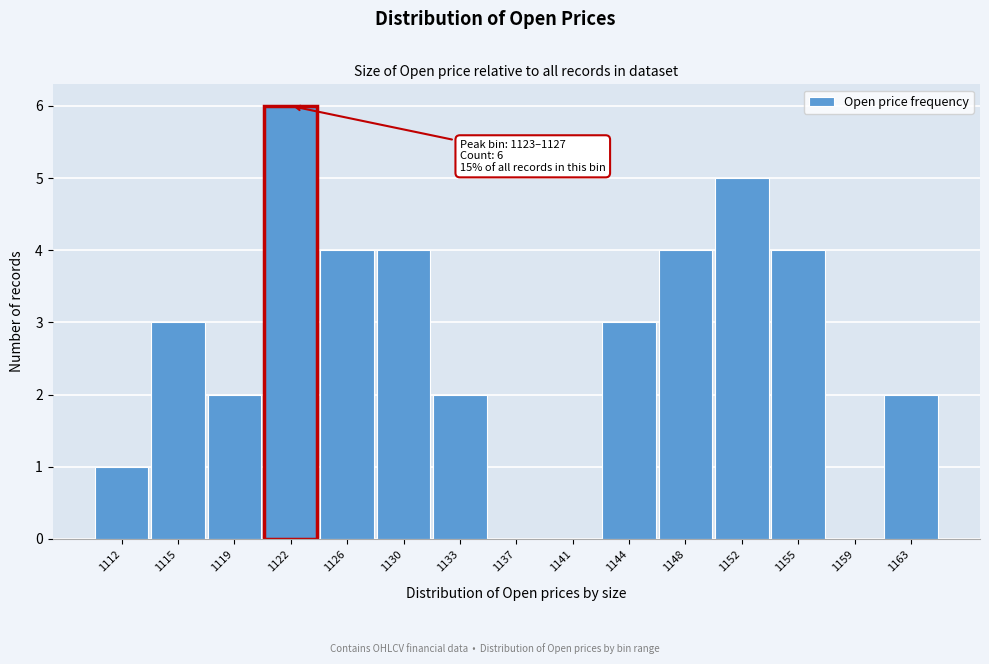

Reading left to right, transcribe all the data shown in this chart.

1112=1	1115=3	1119=2	1122=6	1126=4	1130=4	1133=2	1137=0	1141=0	1144=3	1148=4	1152=5	1155=4	1159=0	1163=2